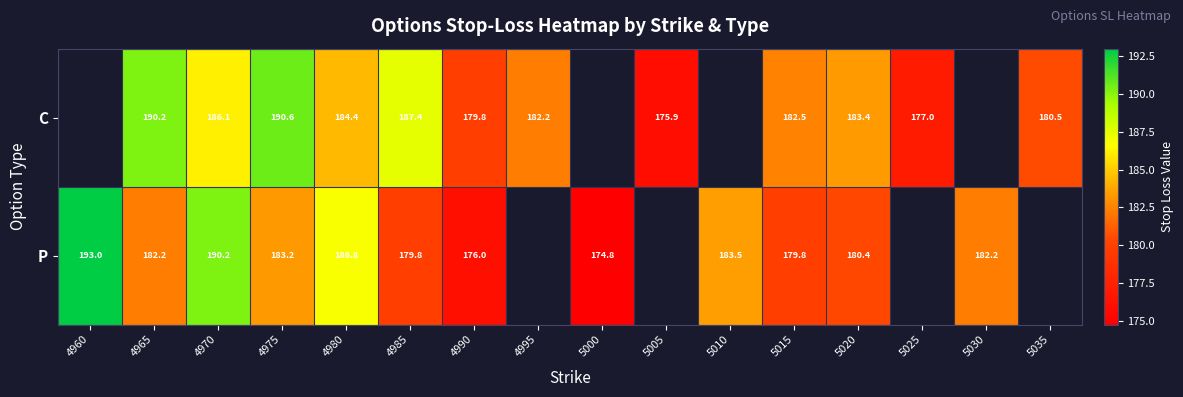

What is the maximum value shown in the chart?

193.0